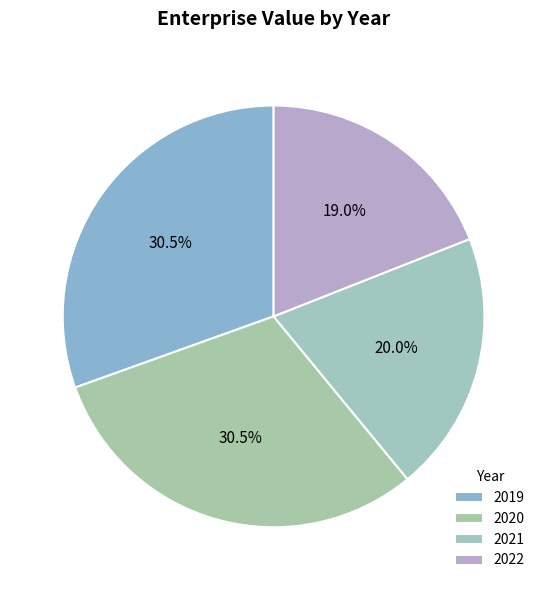

What percentage do 2019 and 2020 together represent?

61.0%